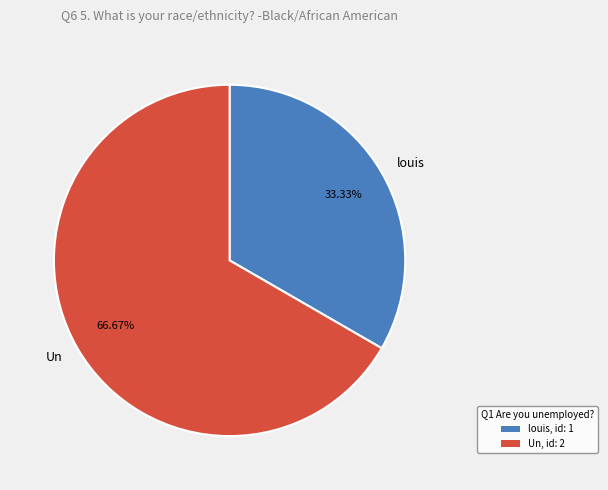

Does any single category account for the majority?

Yes